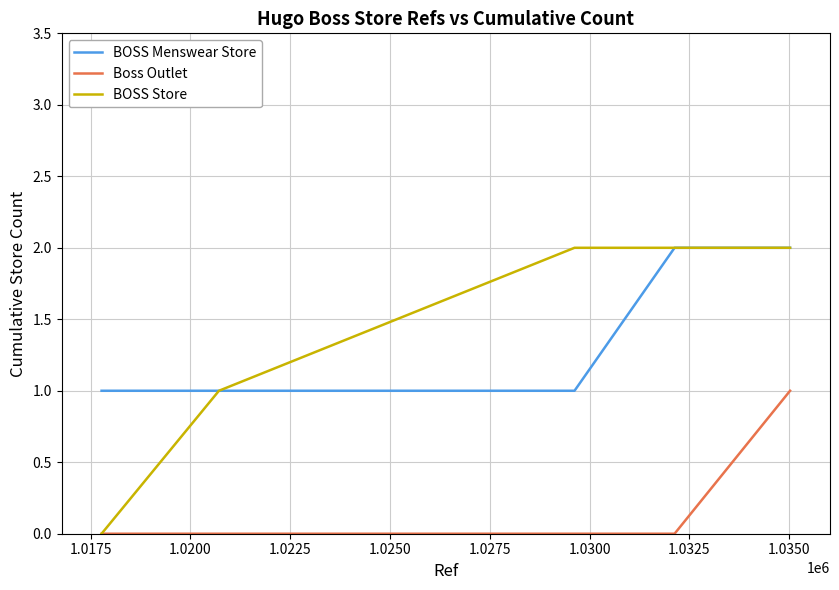

Which series has the largest range (max minus min)?

BOSS Store